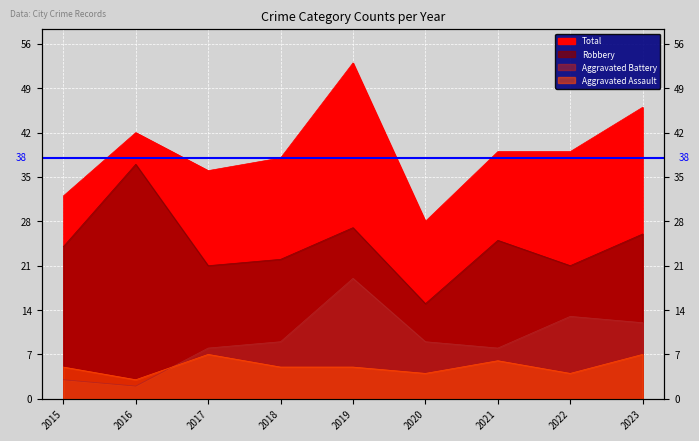

Reading left to right, transcribe all the data shown in this chart.

Aggravated Assault: 2015=5	2016=3	2017=7	2018=5	2019=5	2020=4	2021=6	2022=4	2023=7
Aggravated Battery: 2015=3	2016=2	2017=8	2018=9	2019=19	2020=9	2021=8	2022=13	2023=12
Robbery: 2015=24	2016=37	2017=21	2018=22	2019=27	2020=15	2021=25	2022=21	2023=26
Total: 2015=32	2016=42	2017=36	2018=38	2019=53	2020=28	2021=39	2022=39	2023=46